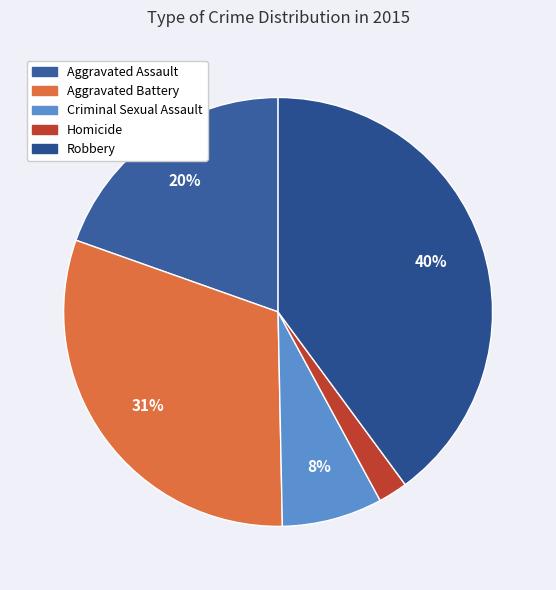

What percentage is the Robbery slice, to the nearest percent?

40%